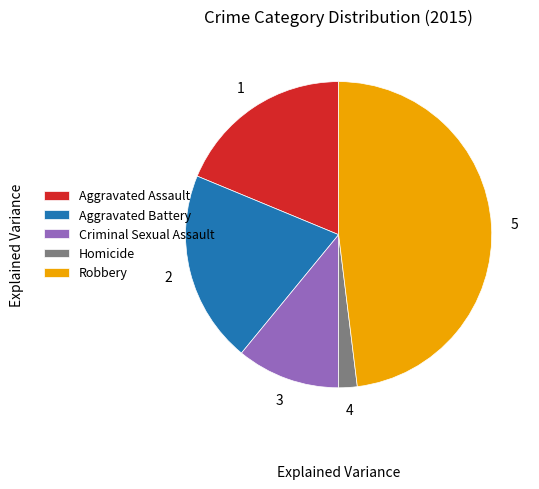

The Aggravated Battery slice represents 20% of the pie. True or false?

True